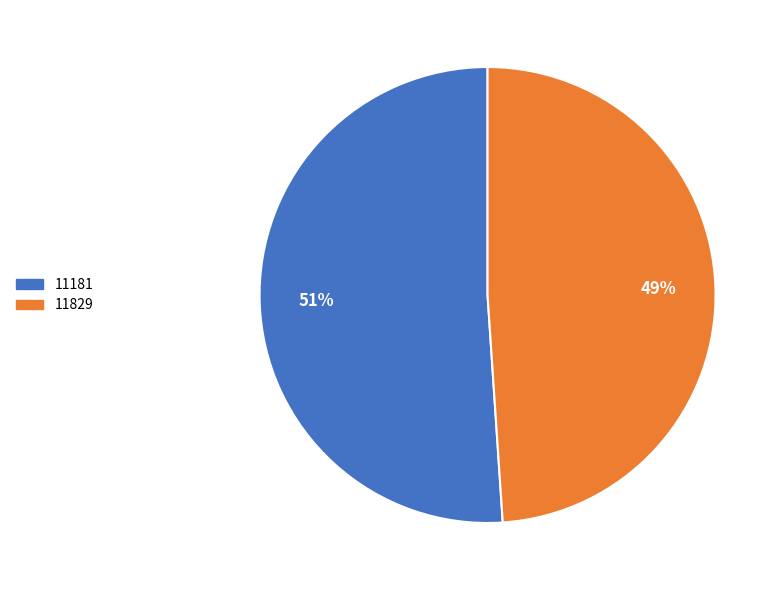

Count the number of slices in the pie.

2